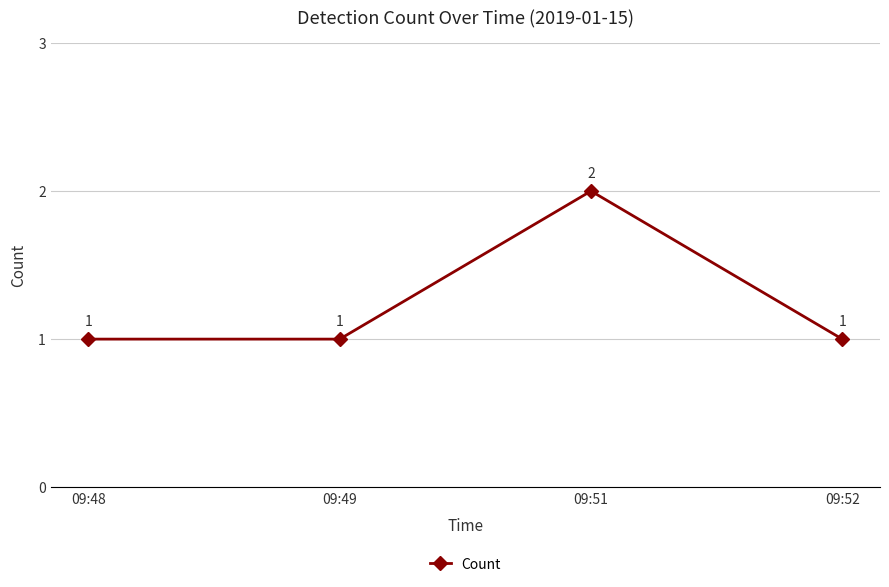

The chart shows a value of 1 at 09:49. True or false?

True